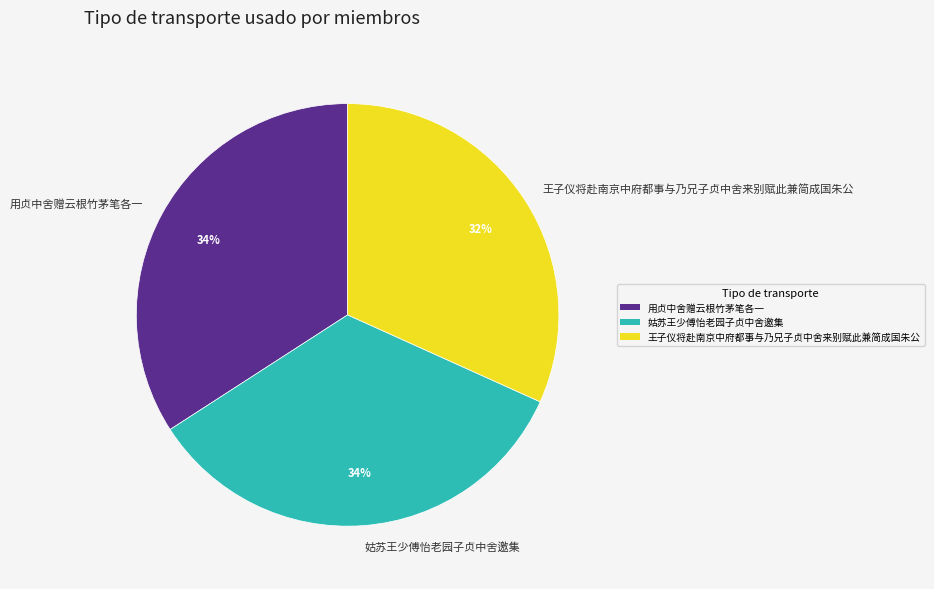

Is it true that 王子仪将赴南京中府都事与乃兄子贞中舍来别赋此兼简成国朱公 is 46% of the pie?

False